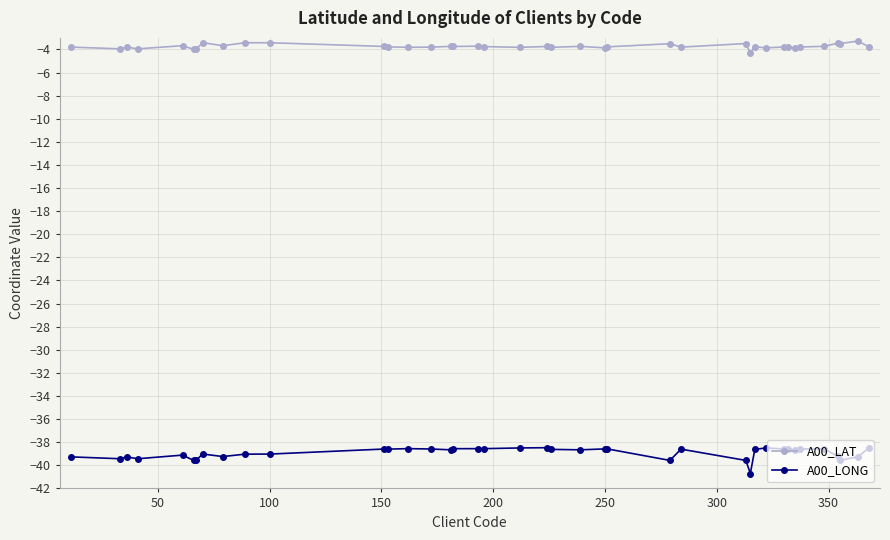

What is the maximum value shown in the chart?

-3.3